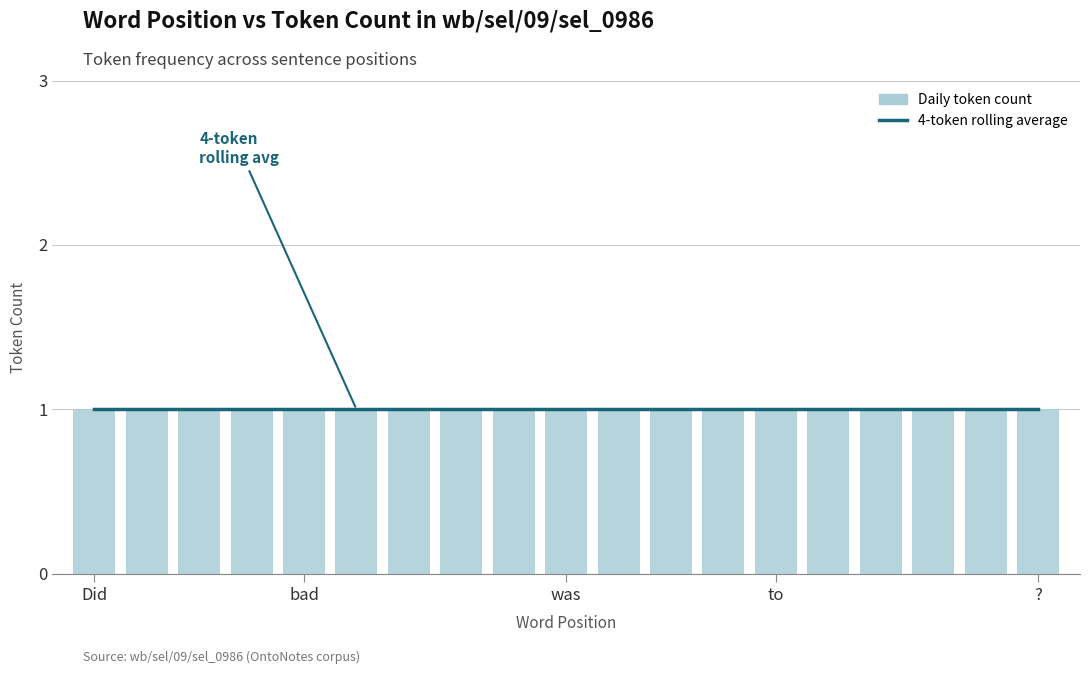

What is the label of the 2nd bar from the left?

he